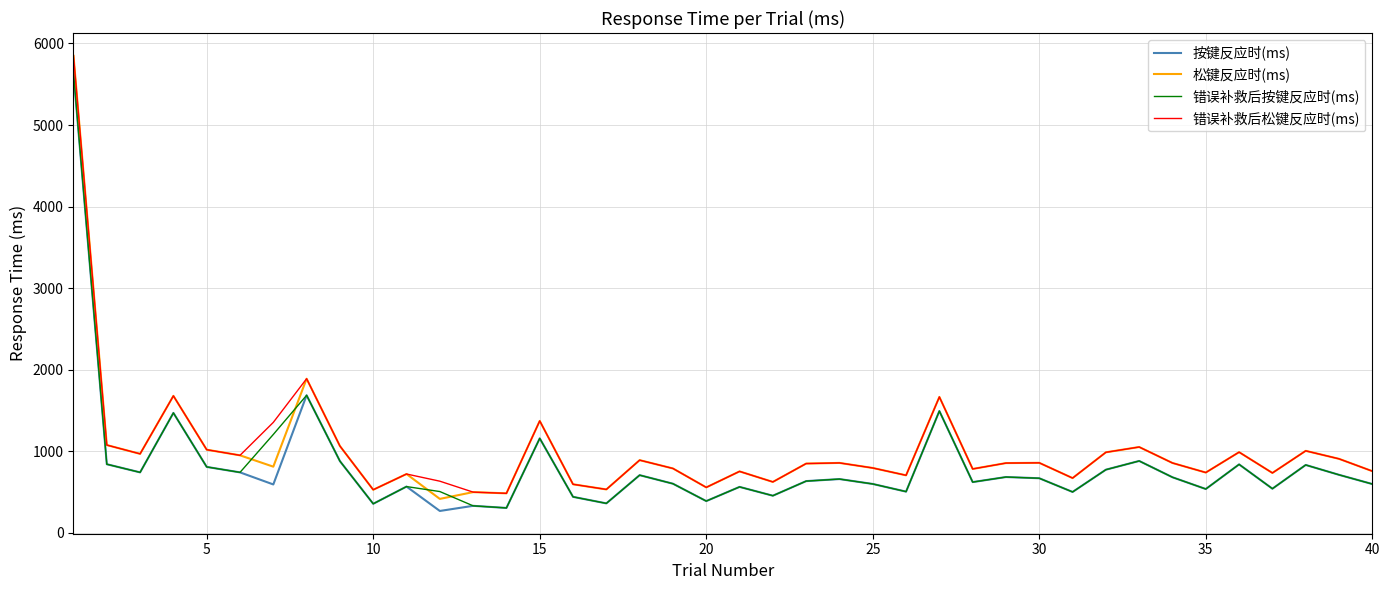

Which series has the widest spread of values?

松键反应时(ms)